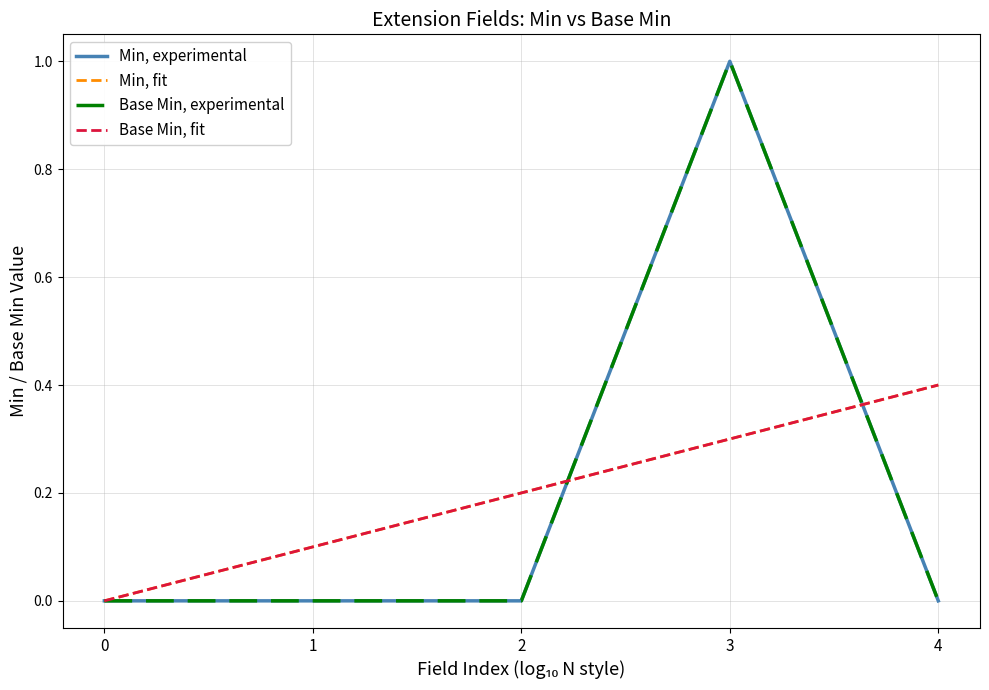

Which series changed the most between 3 and 4?

Min, experimental